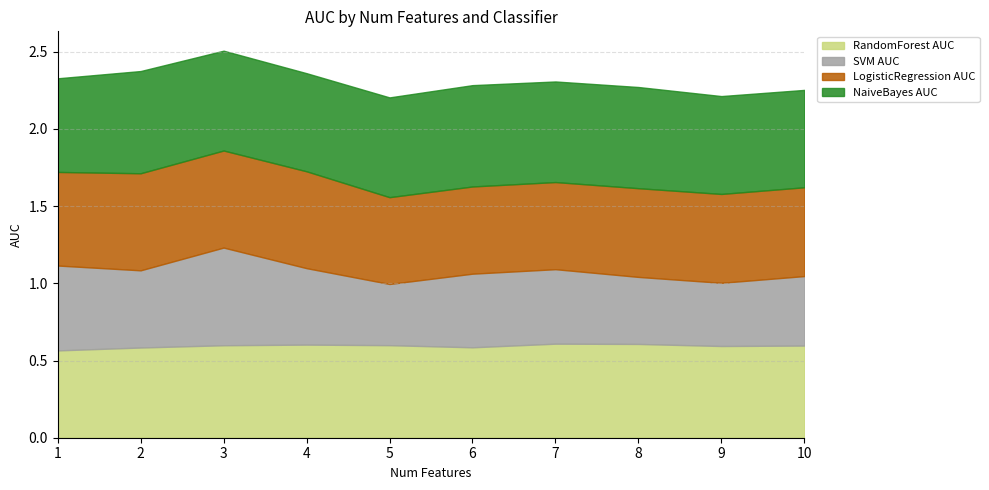

Reading left to right, extract all data points from this chart.

RandomForest AUC: 0.6	0.6	0.6	0.6	0.6	0.6	0.6	0.6	0.6	0.6
SVM AUC: 0.5	0.5	0.6	0.5	0.4	0.5	0.5	0.4	0.4	0.4
LogisticRegression AUC: 0.6	0.6	0.6	0.6	0.6	0.6	0.6	0.6	0.6	0.6
NaiveBayes AUC: 0.6	0.7	0.6	0.6	0.6	0.7	0.7	0.7	0.6	0.6